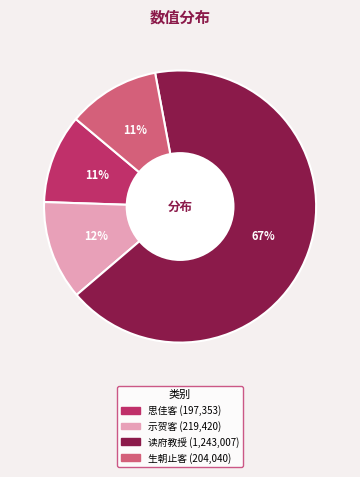

To the nearest percent, what is the average slice percentage?

25%